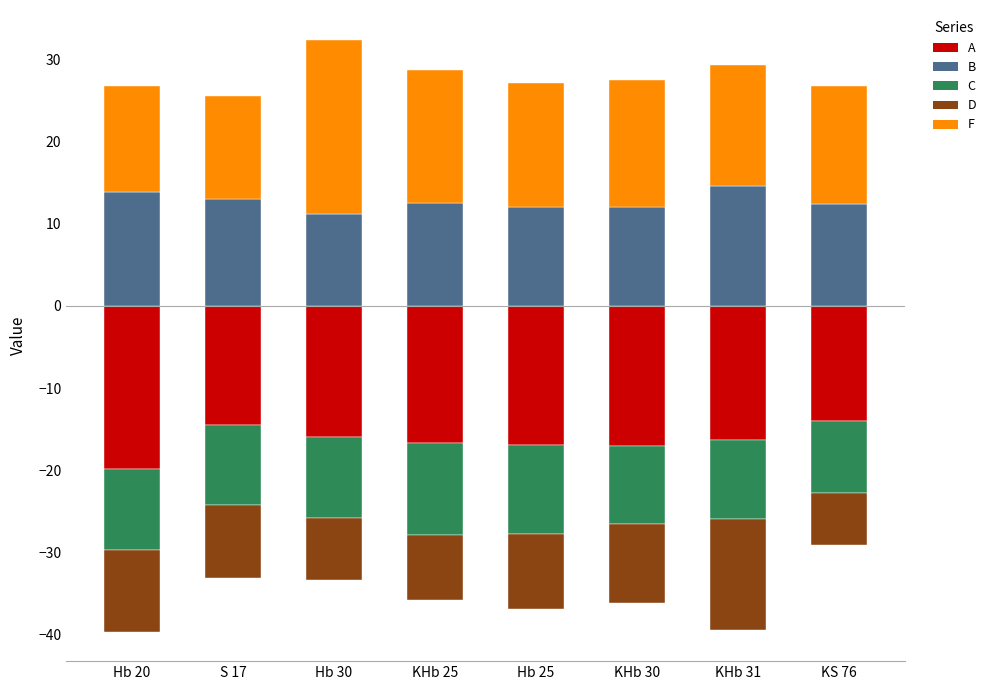

What is the approximate value of B at Hb 20?

13.8